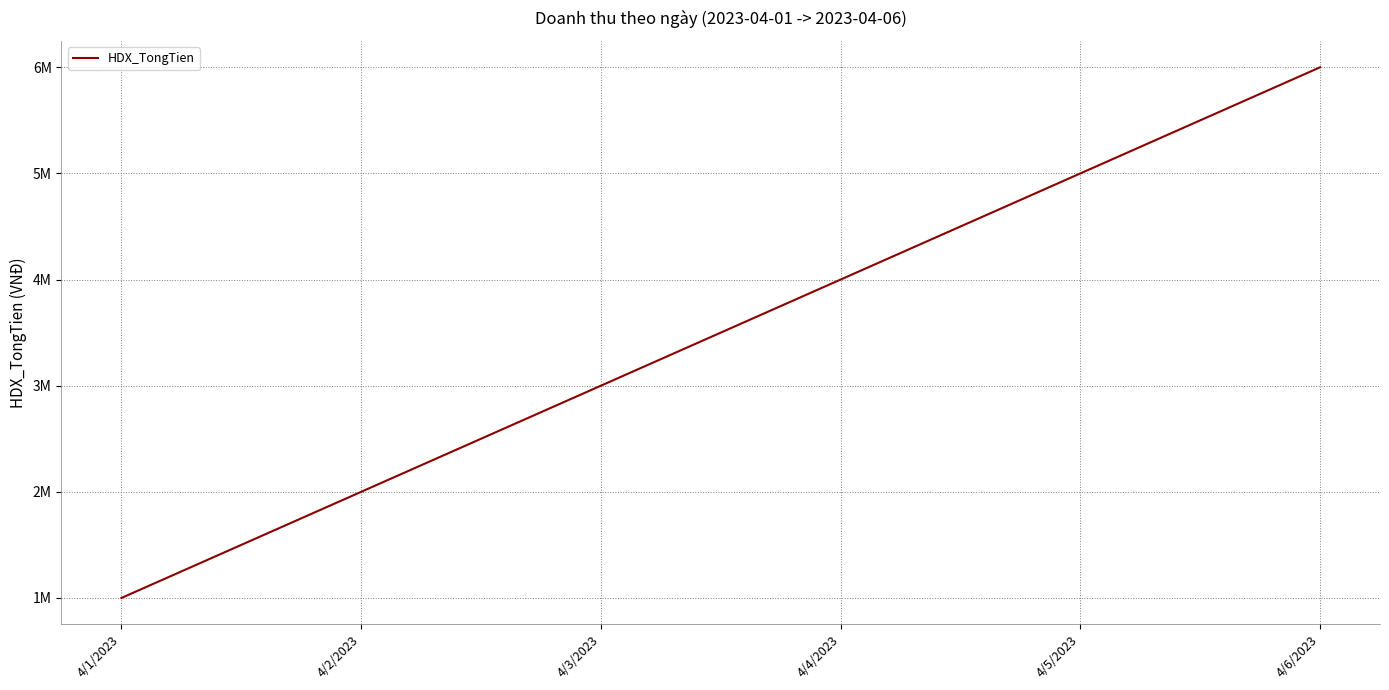

Count the values in the range 2000000 to 5000000.

4